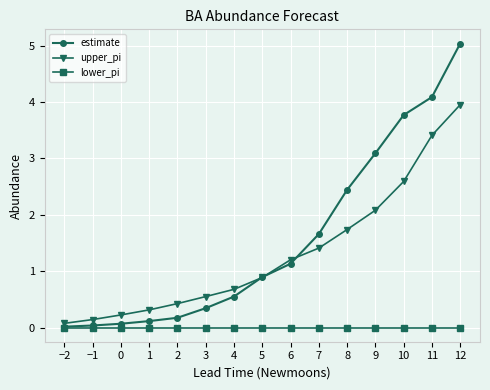

What is the difference between the maximum and minimum values in the upper_pi series?

3.9